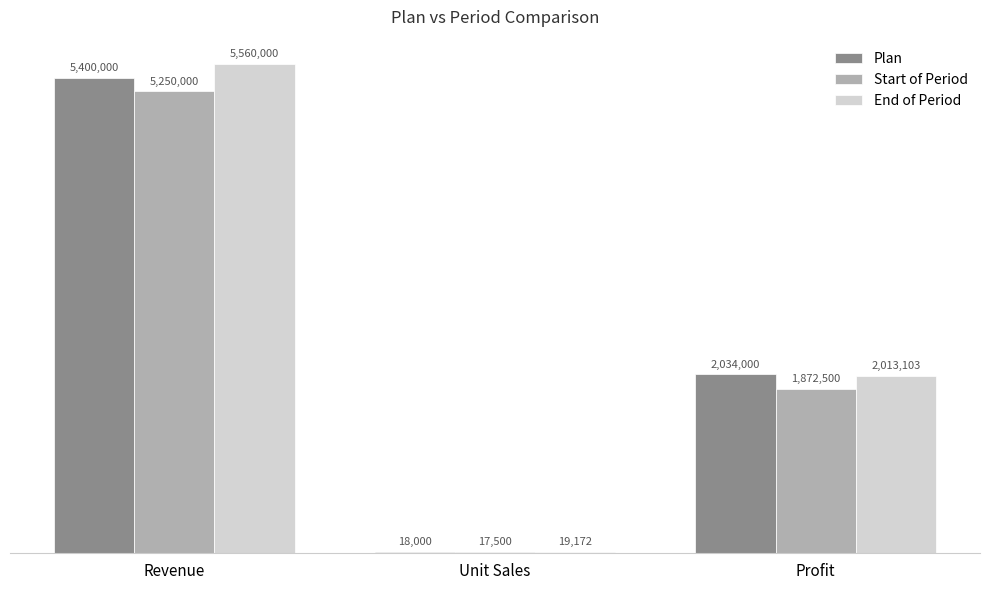

What are all the series names shown in the legend?

Plan, Start of Period, End of Period